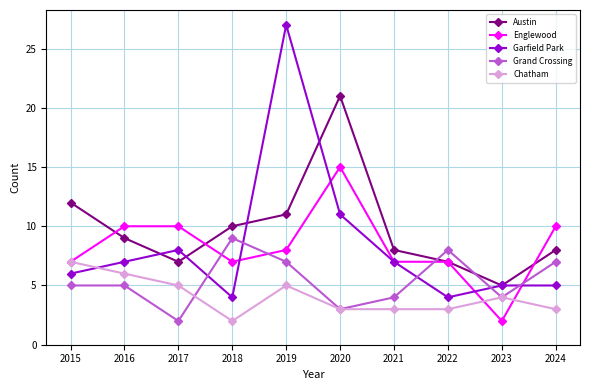

Which series changed the most between 2019 and 2020?

Garfield Park